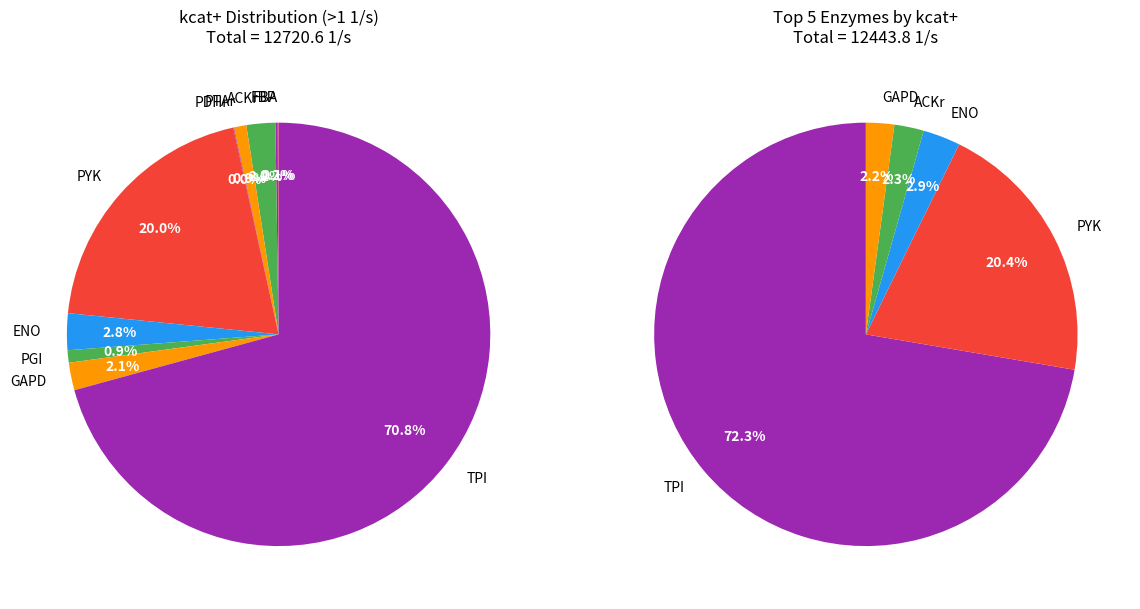

To the nearest percent, what is the combined percentage of ACKr and ACt2r?

2%